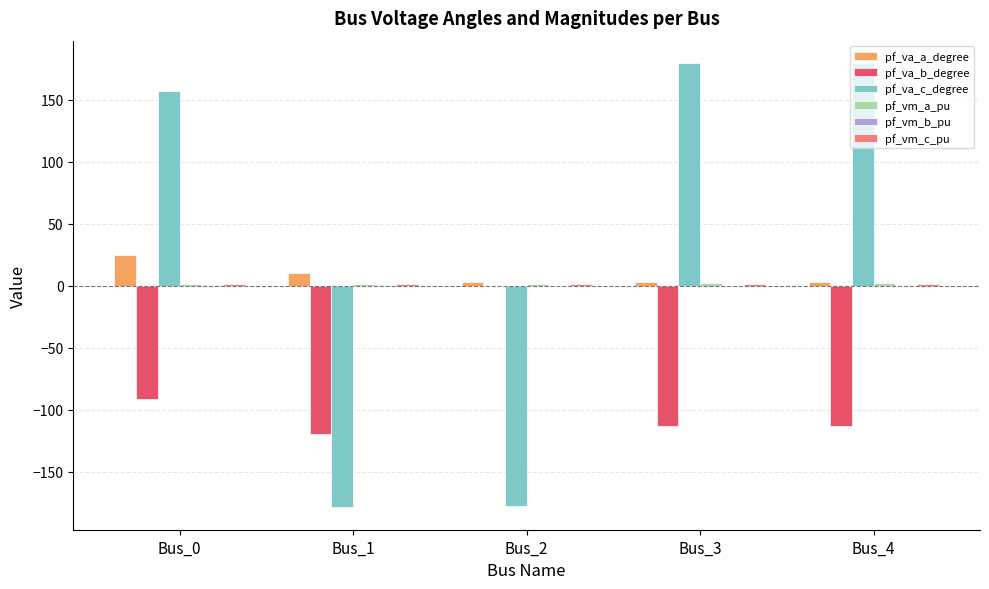

What is the highest value of the pf_va_a_degree series?

24.7